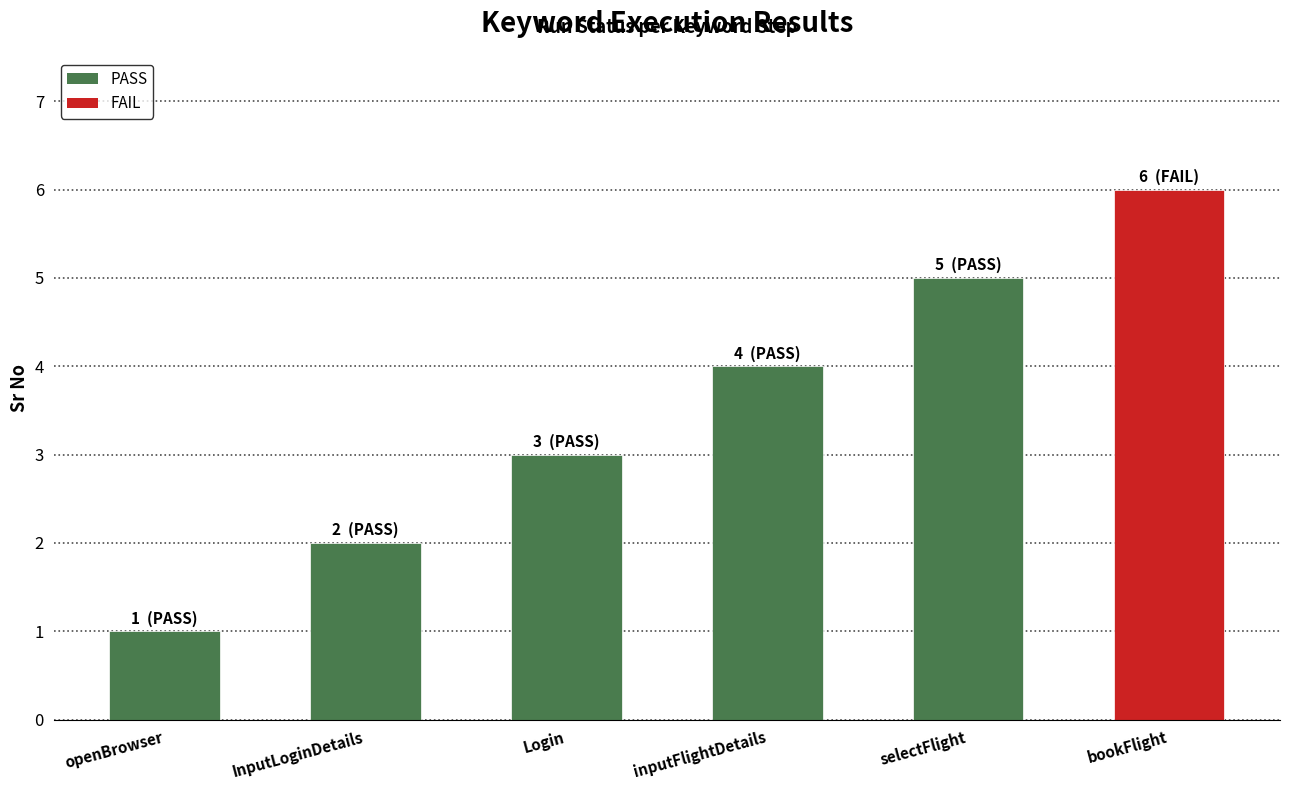

Count the number of data series in this chart.

1